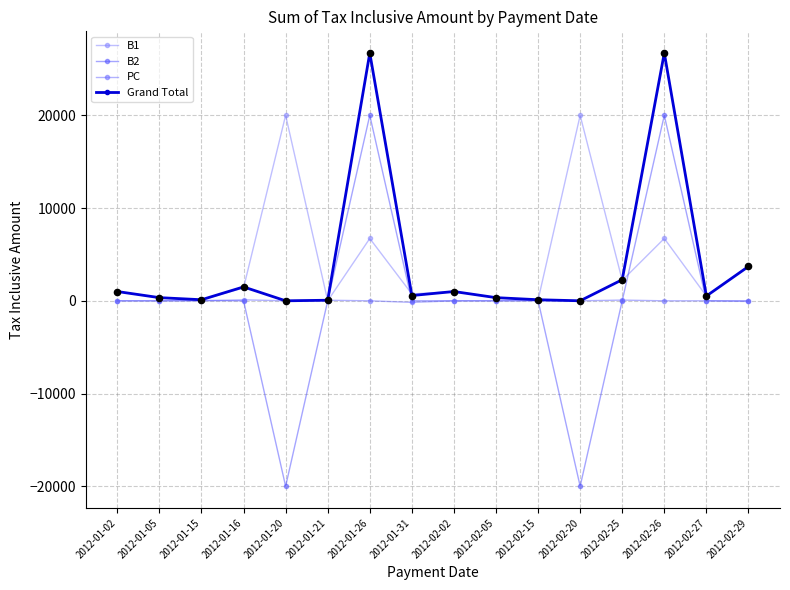

Is the value of PC at 2012-01-31 greater than the value of B1 at 2012-01-05?

No